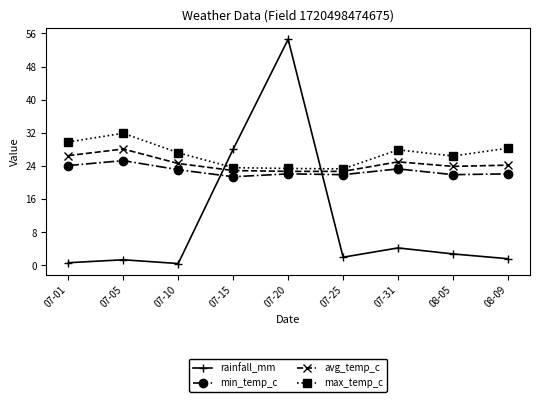

List the series in order of their peak value, lowest first.

min_temp_c, avg_temp_c, max_temp_c, rainfall_mm